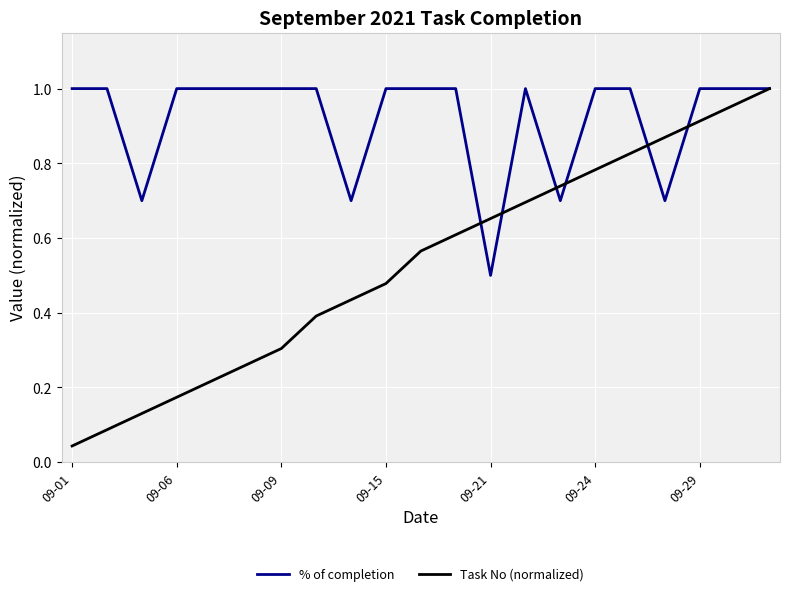

Rank the series by their average value, from lowest to highest.

Task No (normalized), % of completion